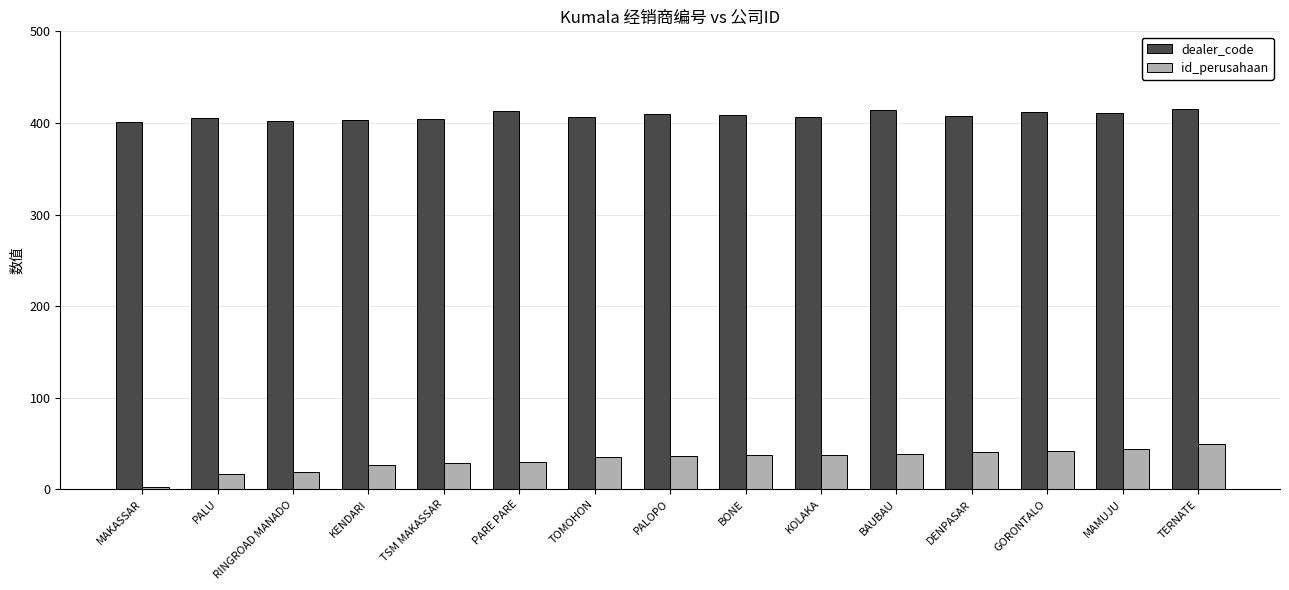

What is the approximate value of dealer_code at TOMOHON?

406